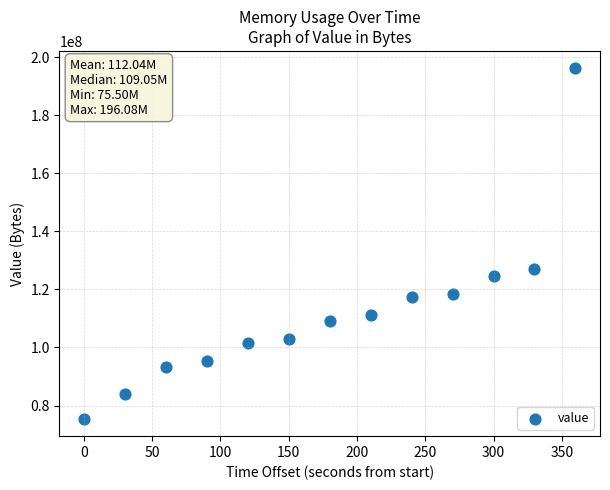

What is the range of X values (max minus min)?

360